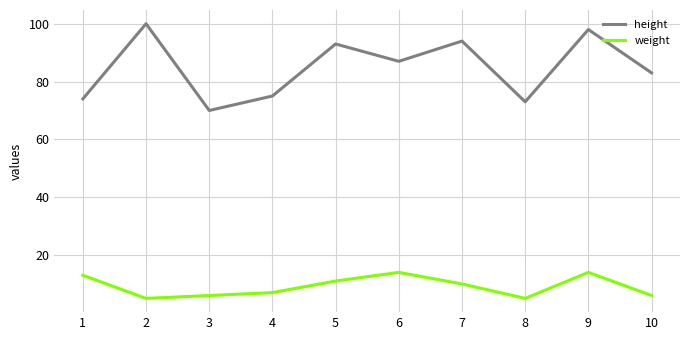

In weight, how many points are higher than both neighbors (excluding endpoints)?

2